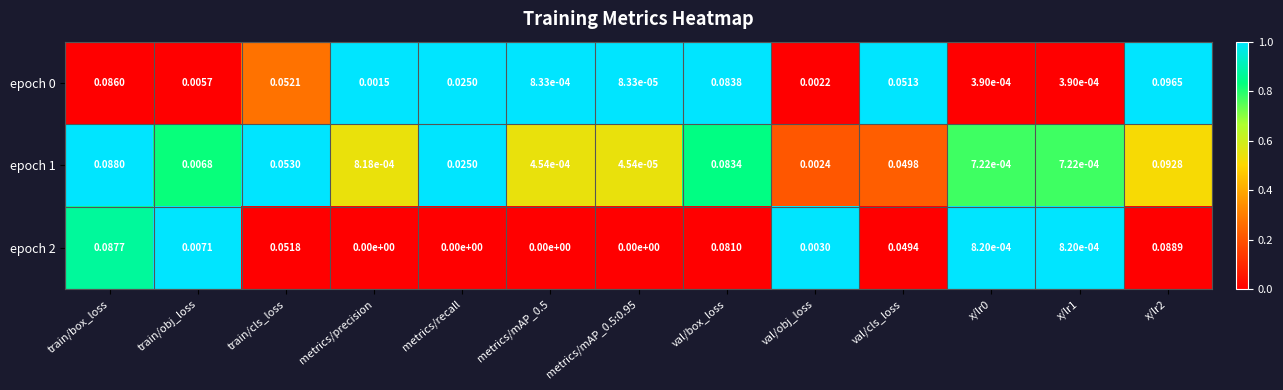

Is the value of epoch 1 at x/lr0 greater than the value of epoch 0 at metrics/recall?

No